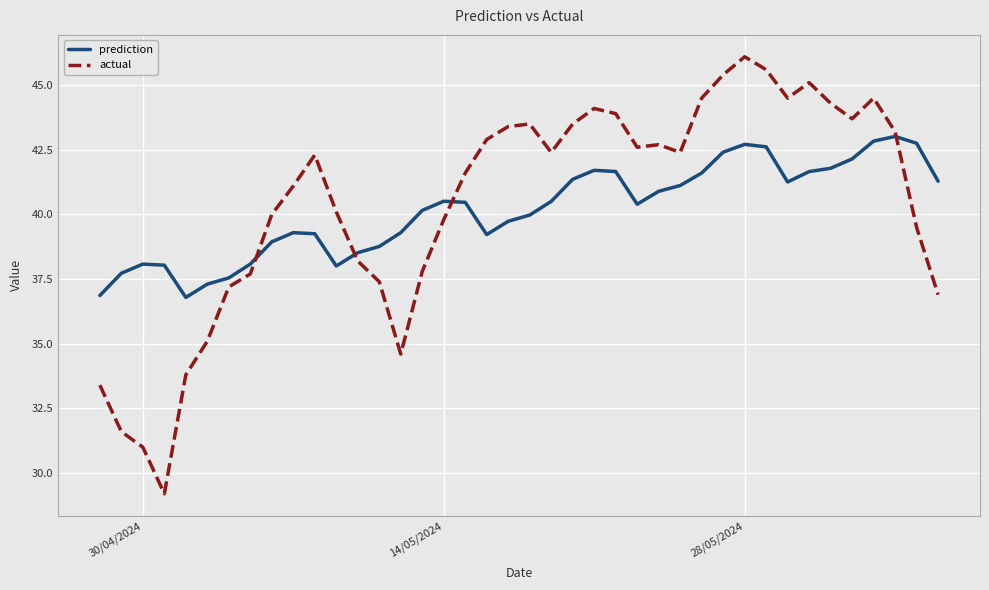

Which series has the largest range (max minus min)?

actual